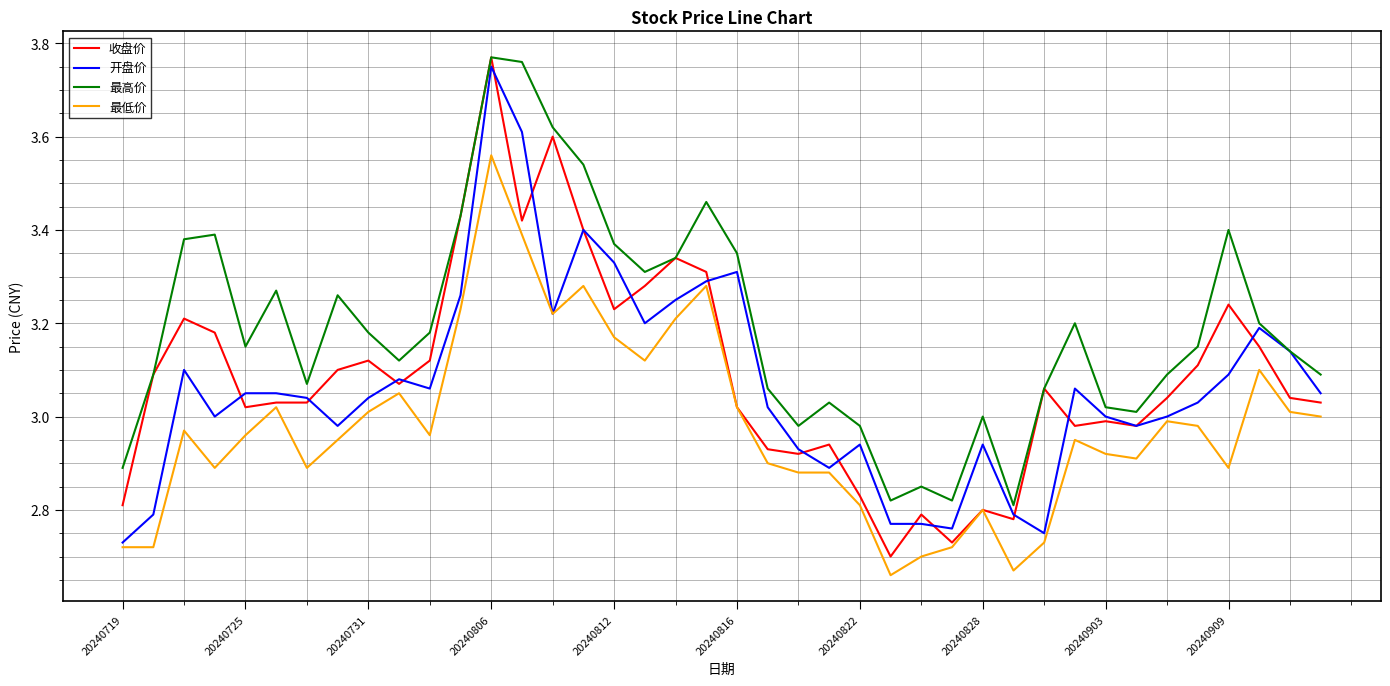

True or false: 最高价 and 最低价 intersect in this chart.

False